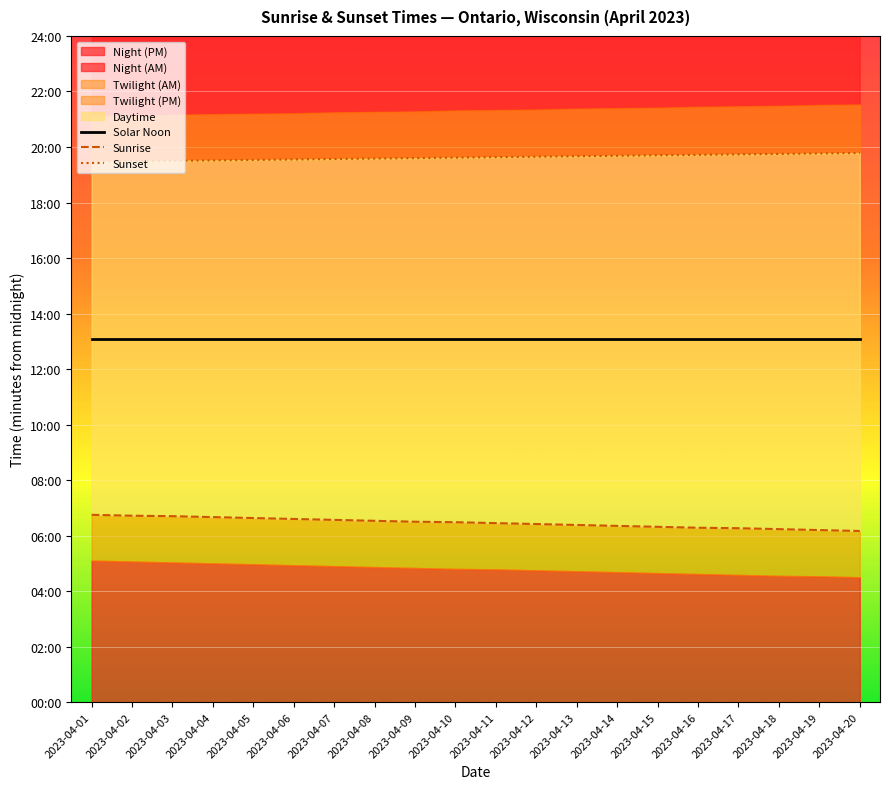

What is the minimum value for Sunset?

1168